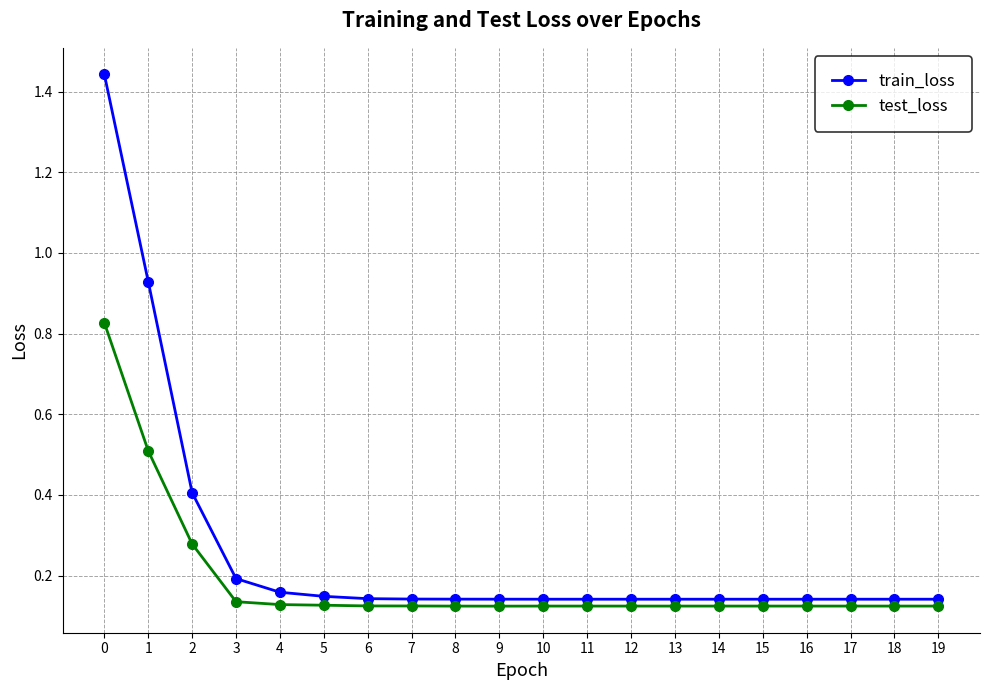

The train_loss series shows 0.0 at 19. True or false?

False